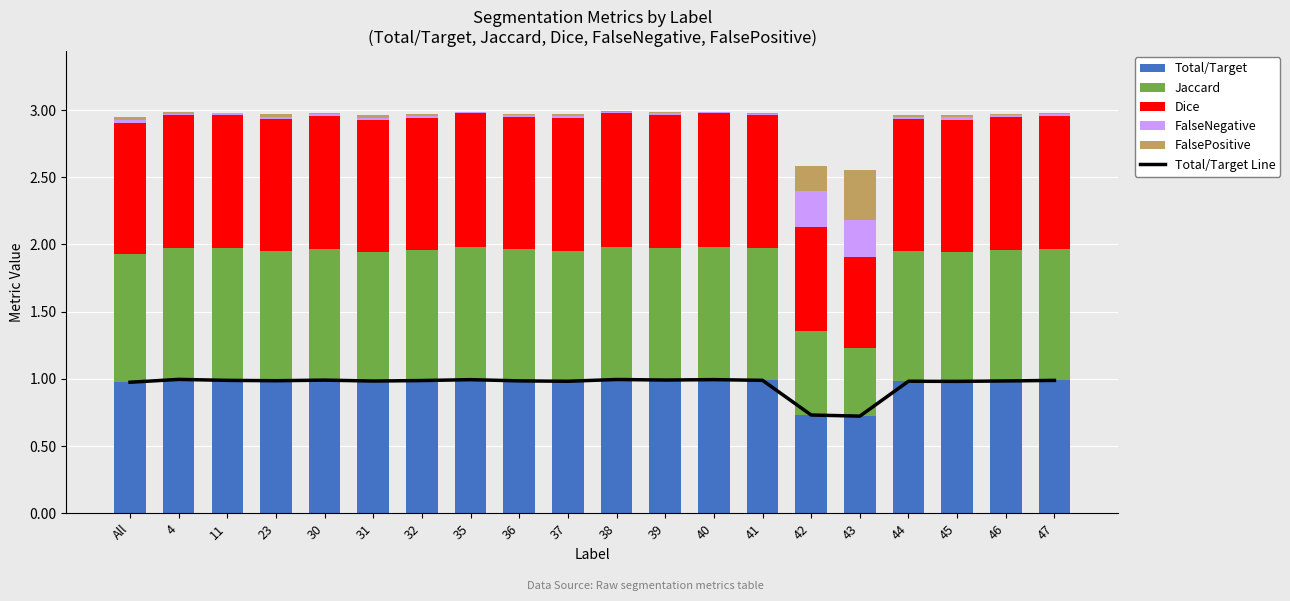

At how many categories does at least one series exceed 0?

20